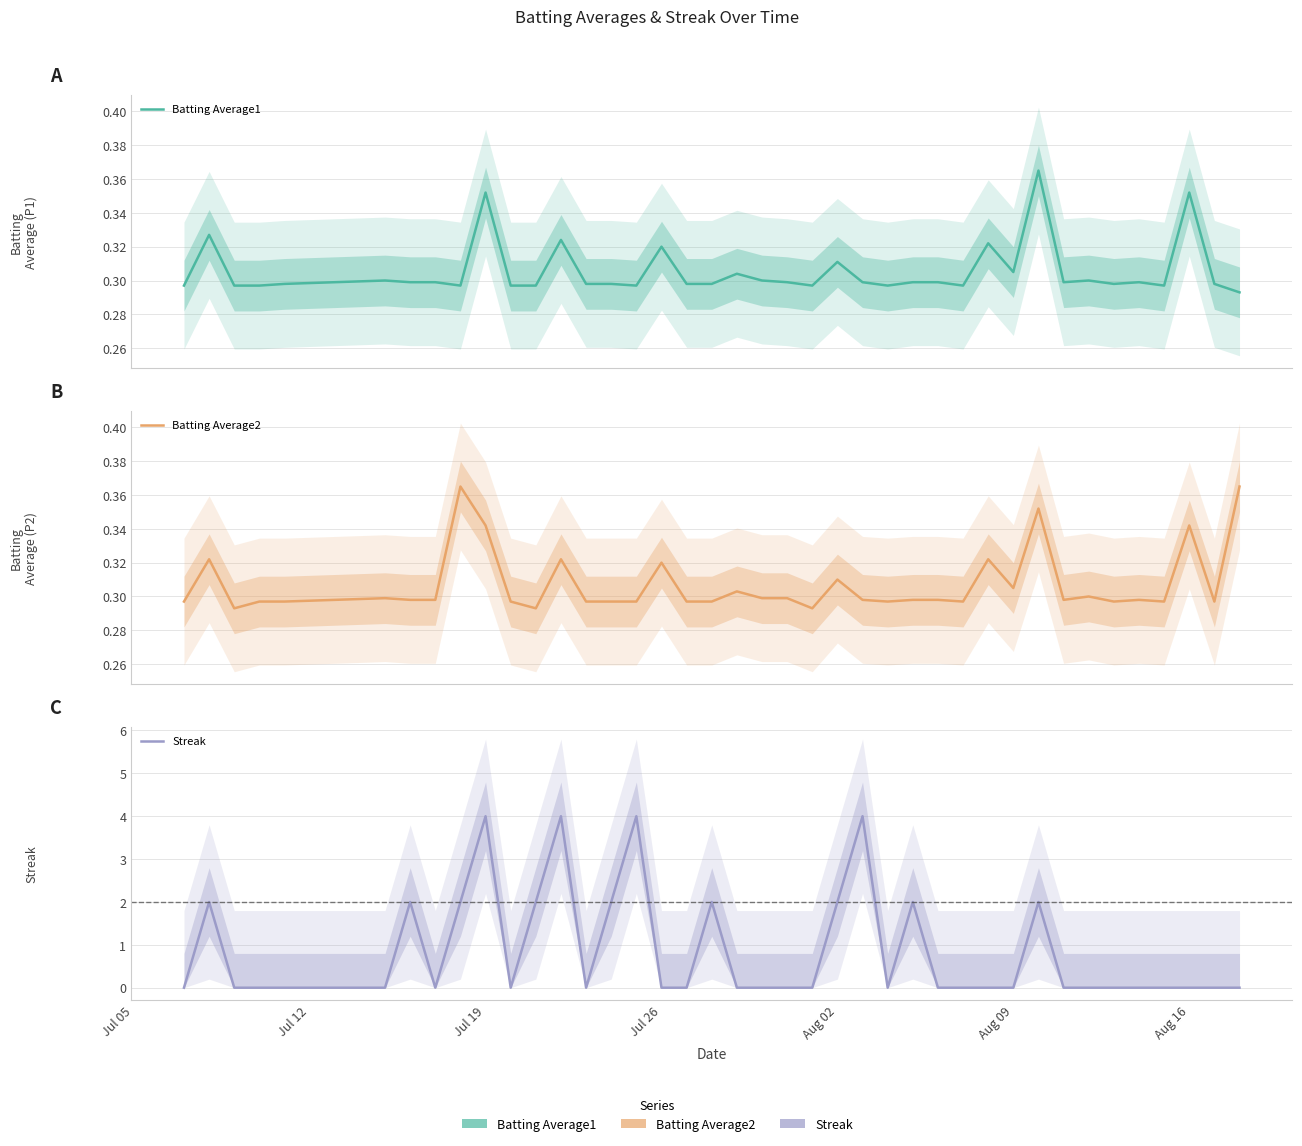

How many lines are shown in the chart?

3